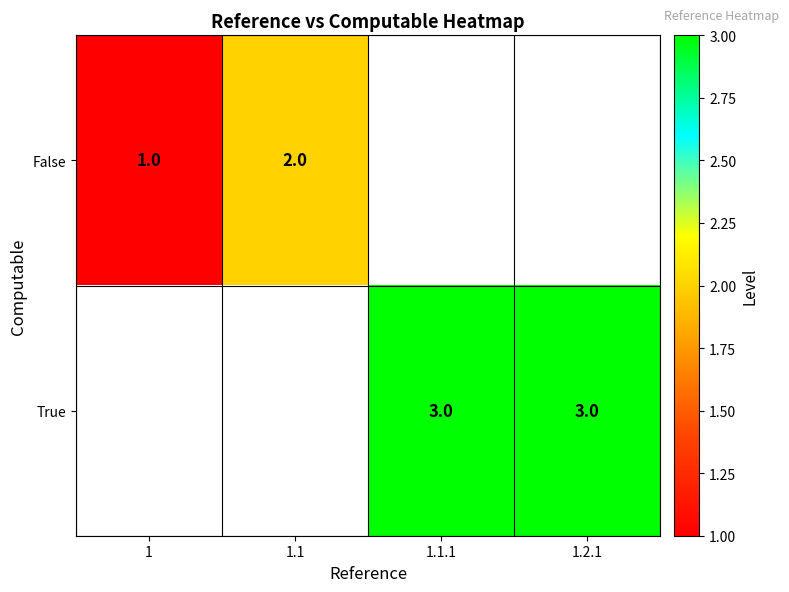

Is the value of True at 1.2.1 greater than the value of False at 1?

Yes